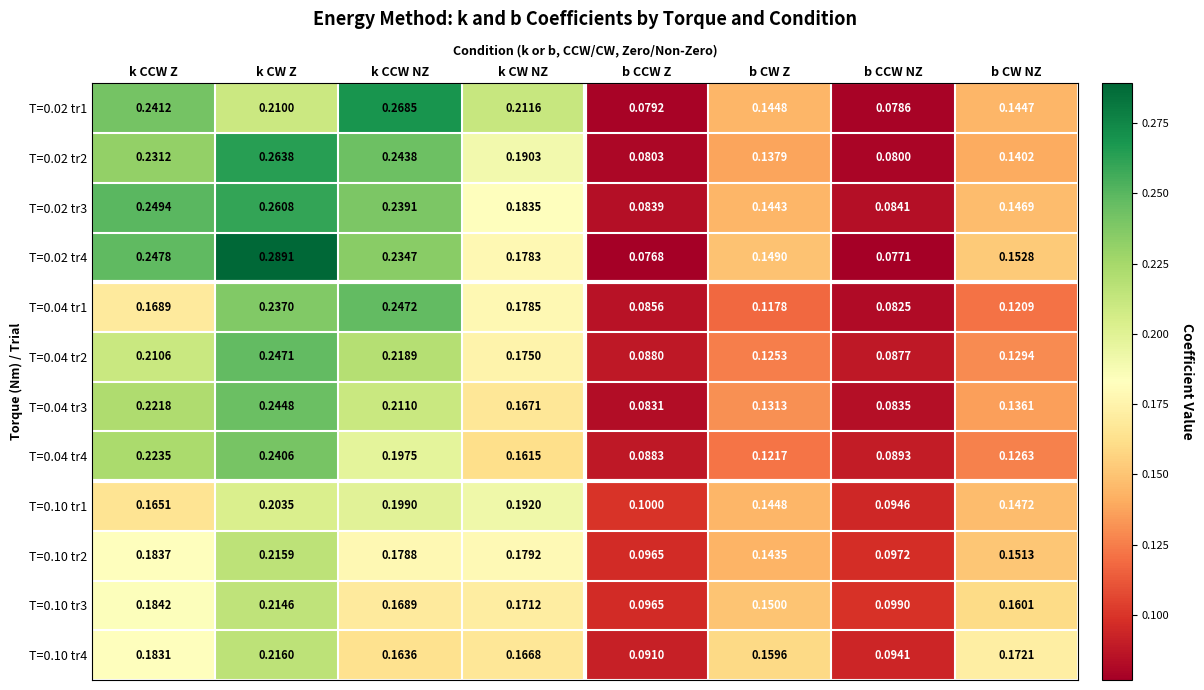

Where is T=0.10 tr1 nearest to the value 0?

b CCW NZ